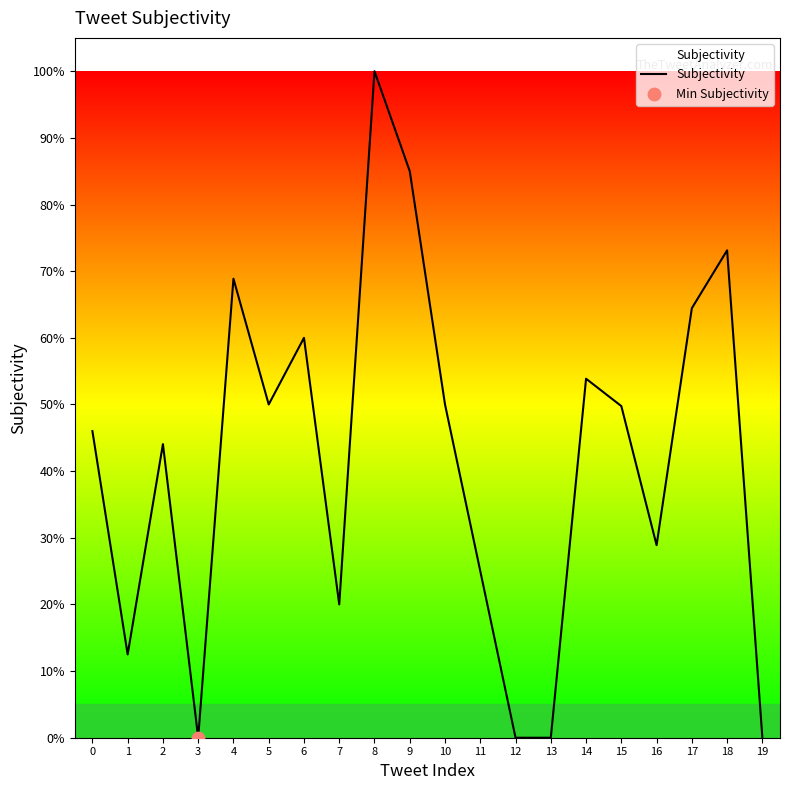

Does the chart have visible grid lines?

No